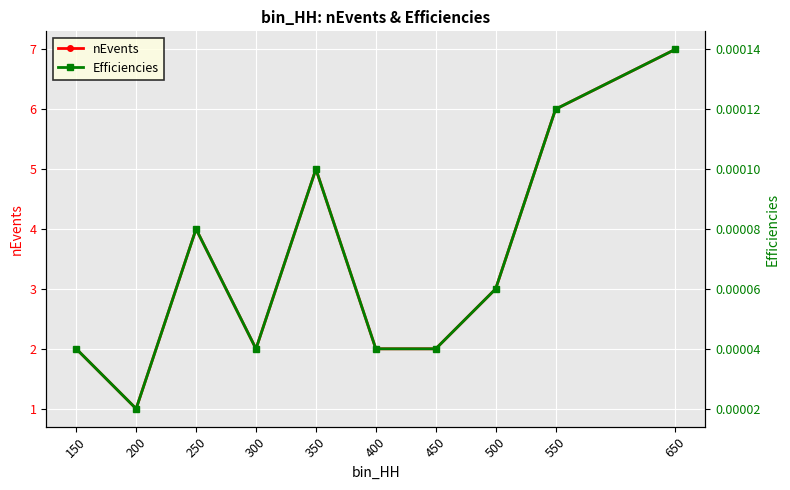

Rank the series by their maximum value, from highest to lowest.

nEvents, Efficiencies